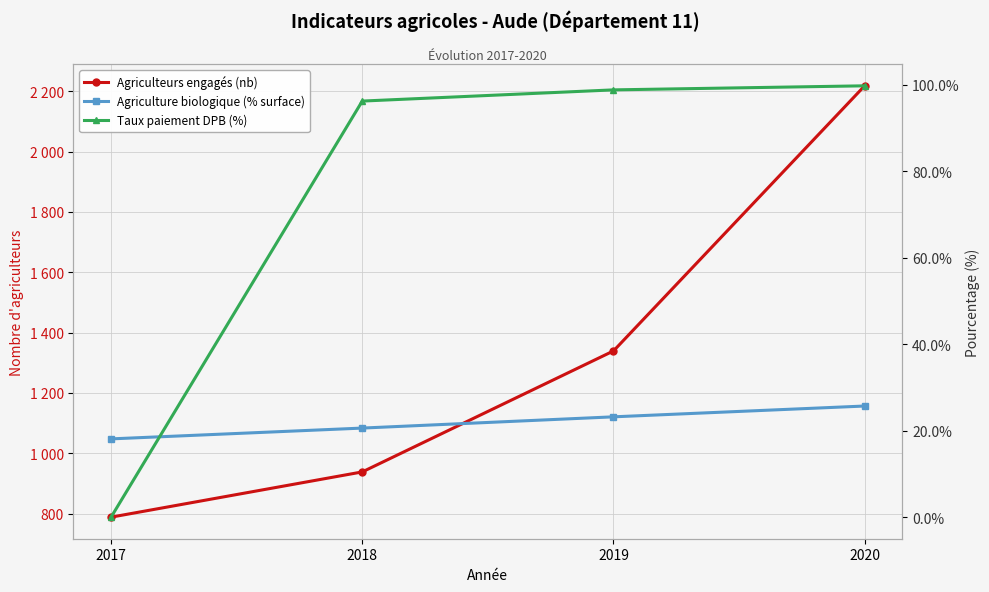

The value of Agriculteurs engagés (nb) at 2018 is 938.0. True or false?

True